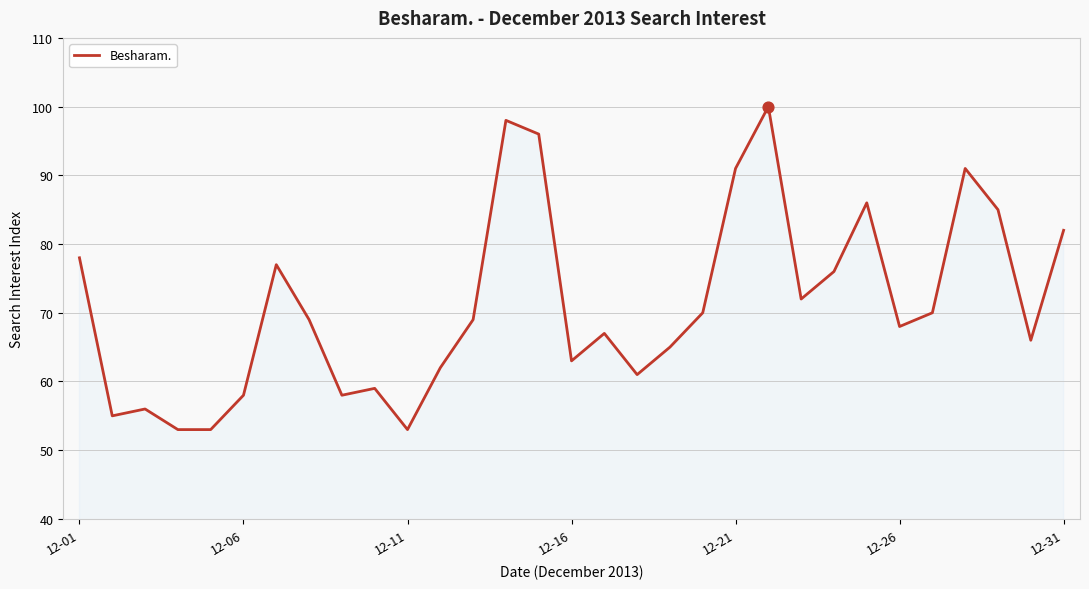

What is the difference between the maximum and minimum values?

47